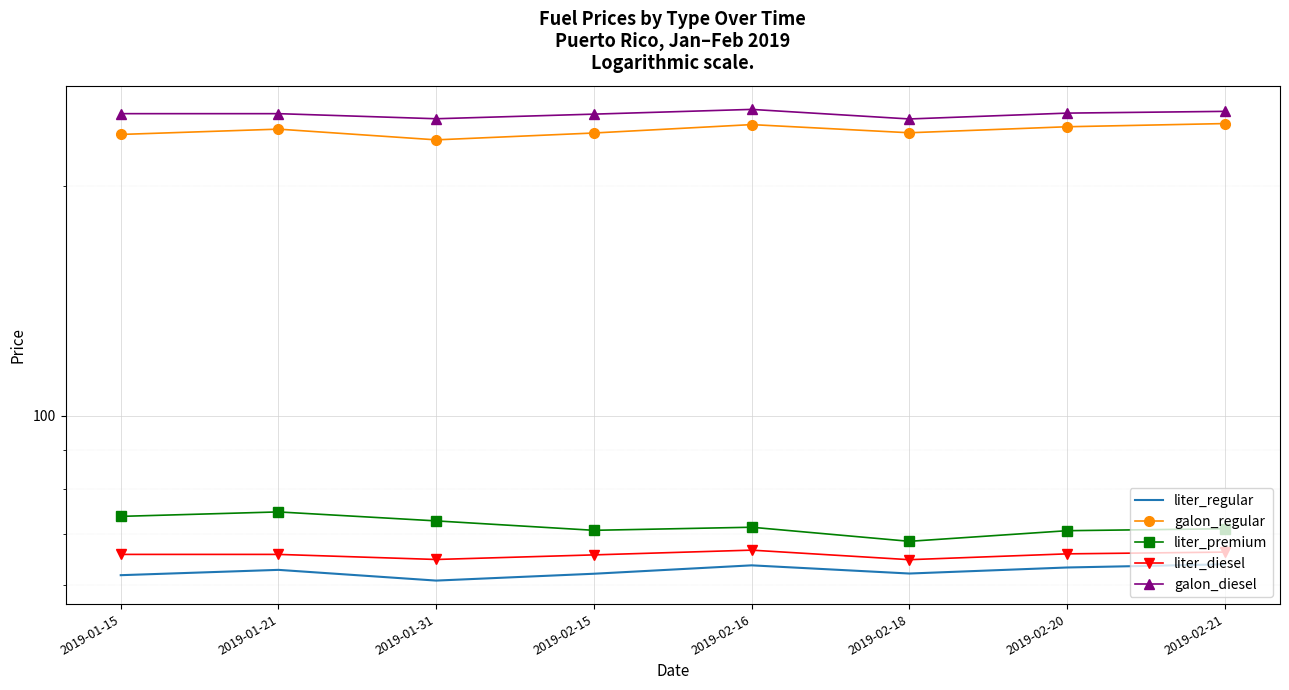

Count the number of categories in the chart.

8